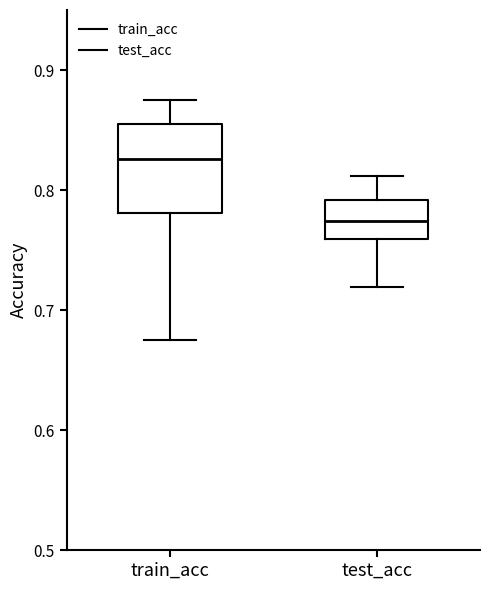

Which box has the highest median line?

train_acc